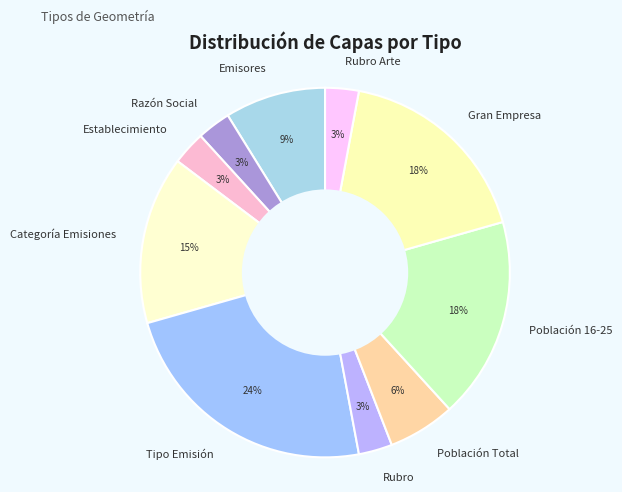

What is the largest slice in the pie chart?

Tipo Emisión